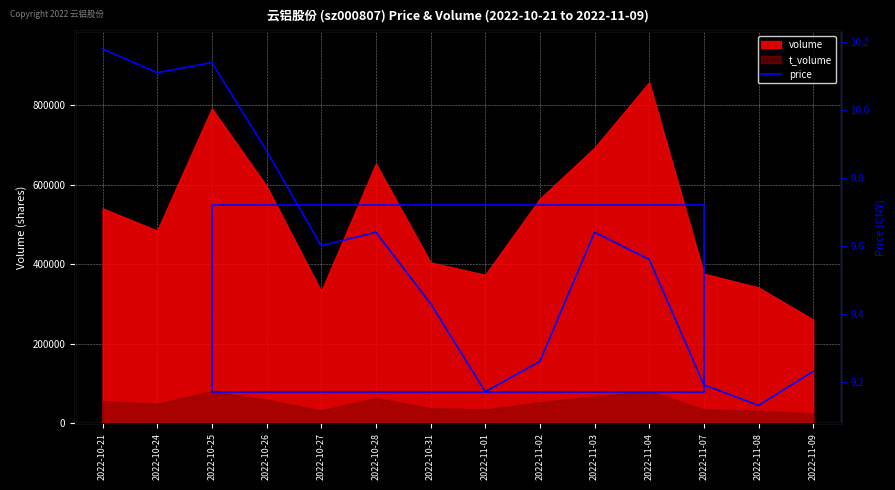

What is the label of the 4th point from the left?

2022-10-26